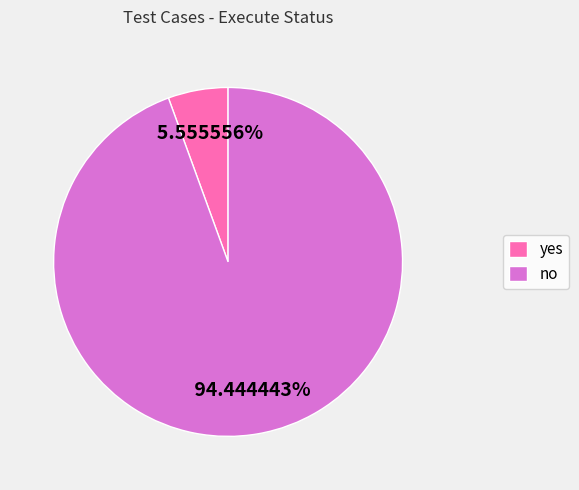

Combined, what portion of the pie is no and yes?

100.0%